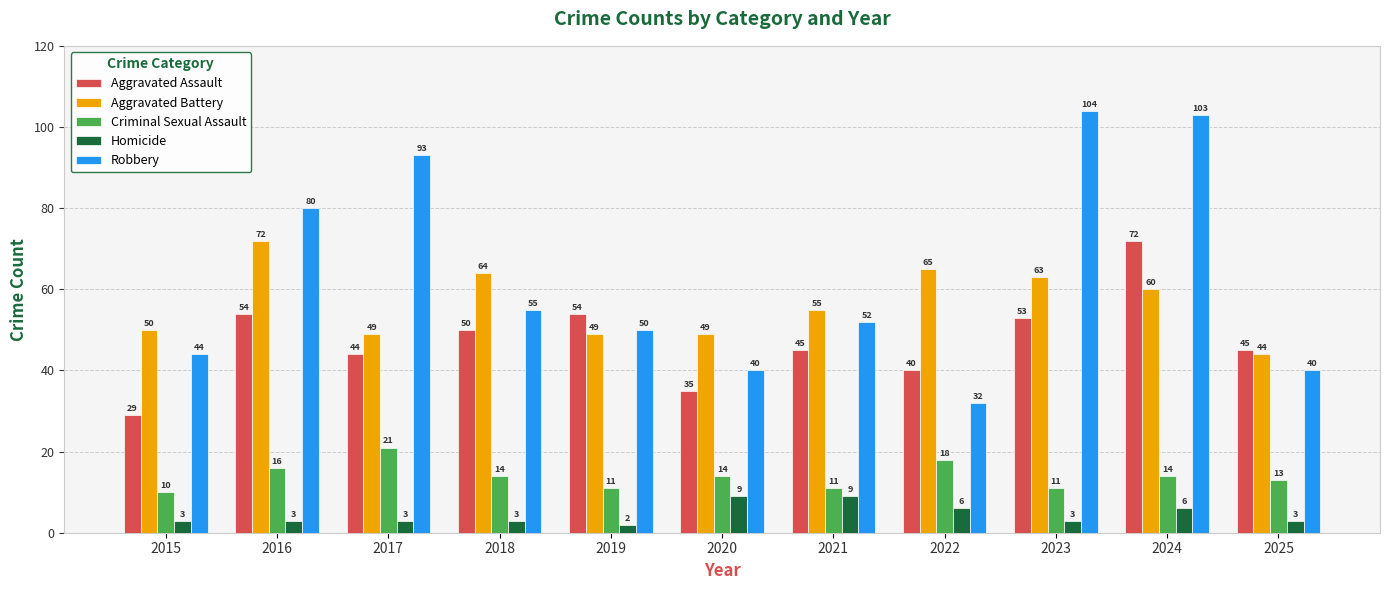

Reading right to left, list all the values displayed in this chart.

Aggravated Assault: 2025=45	2024=72	2023=53	2022=40	2021=45	2020=35	2019=54	2018=50	2017=44	2016=54	2015=29
Aggravated Battery: 2025=44	2024=60	2023=63	2022=65	2021=55	2020=49	2019=49	2018=64	2017=49	2016=72	2015=50
Criminal Sexual Assault: 2025=13	2024=14	2023=11	2022=18	2021=11	2020=14	2019=11	2018=14	2017=21	2016=16	2015=10
Homicide: 2025=3	2024=6	2023=3	2022=6	2021=9	2020=9	2019=2	2018=3	2017=3	2016=3	2015=3
Robbery: 2025=40	2024=103	2023=104	2022=32	2021=52	2020=40	2019=50	2018=55	2017=93	2016=80	2015=44